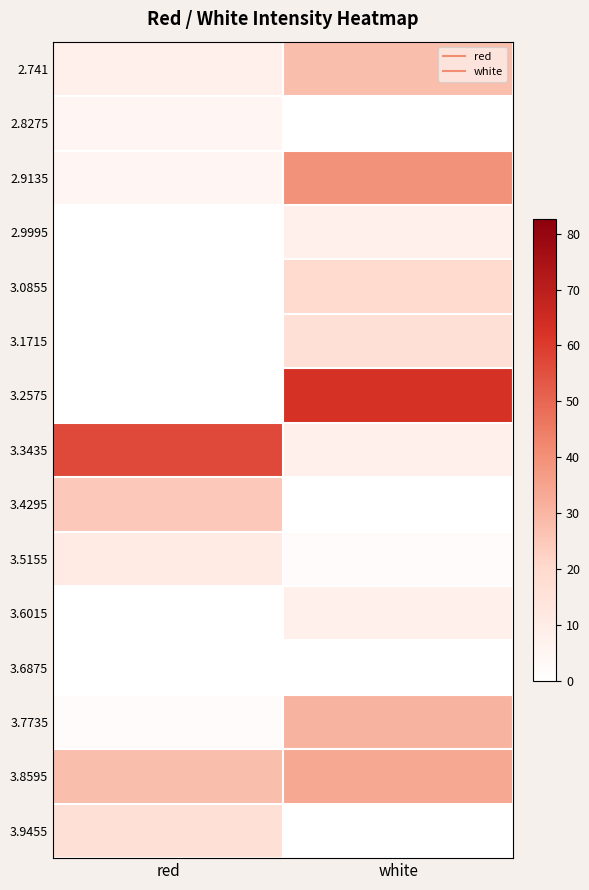

What is the difference between the highest and lowest values at red?

56.8